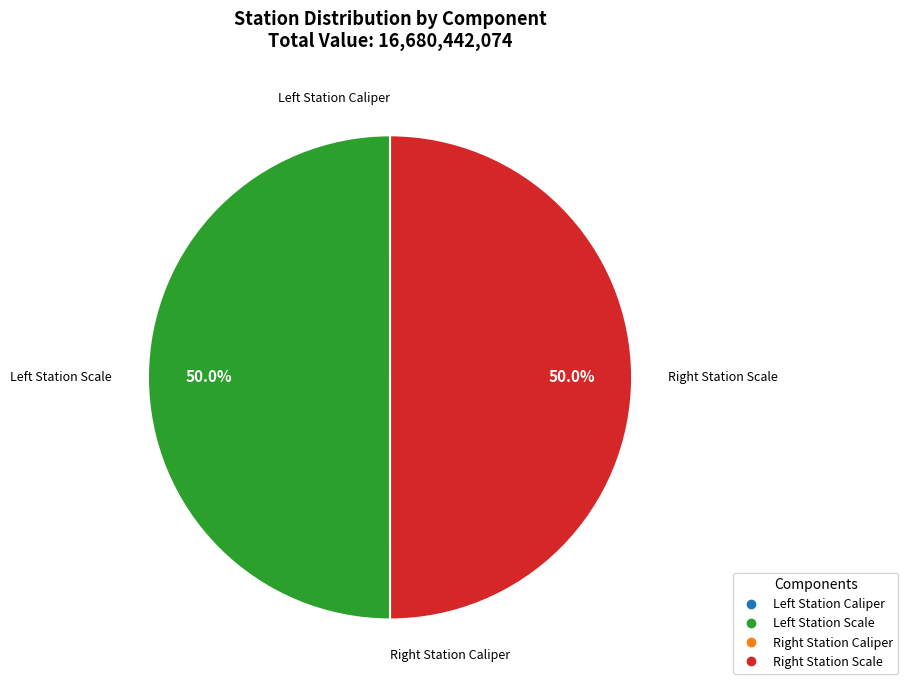

How many slices are in this pie chart?

4